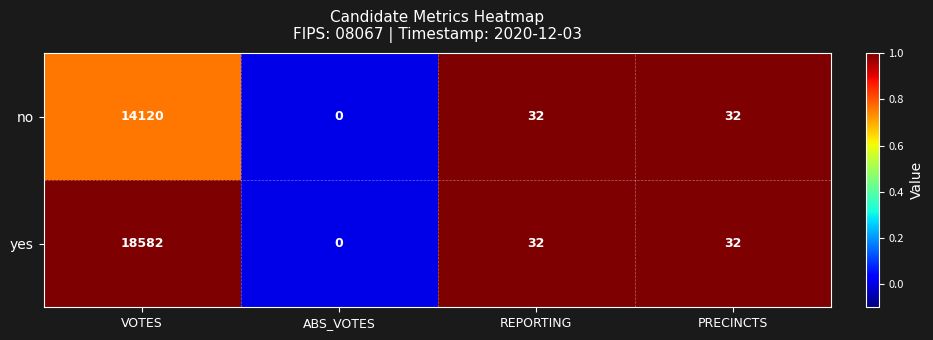

How many series are shown in this chart?

2